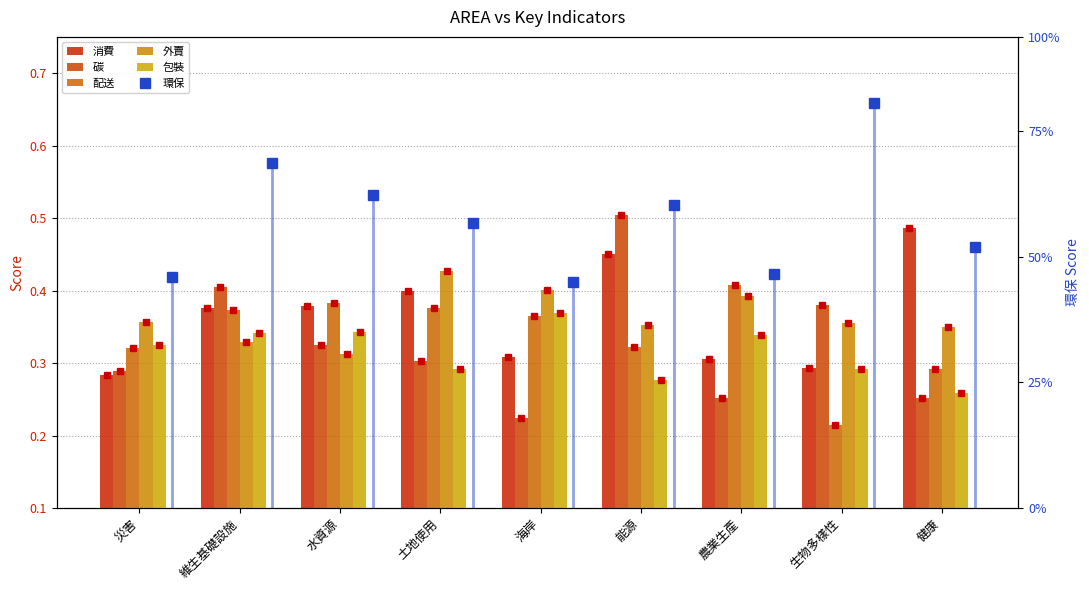

Count the 環保 values in the range 0 to 1.

9